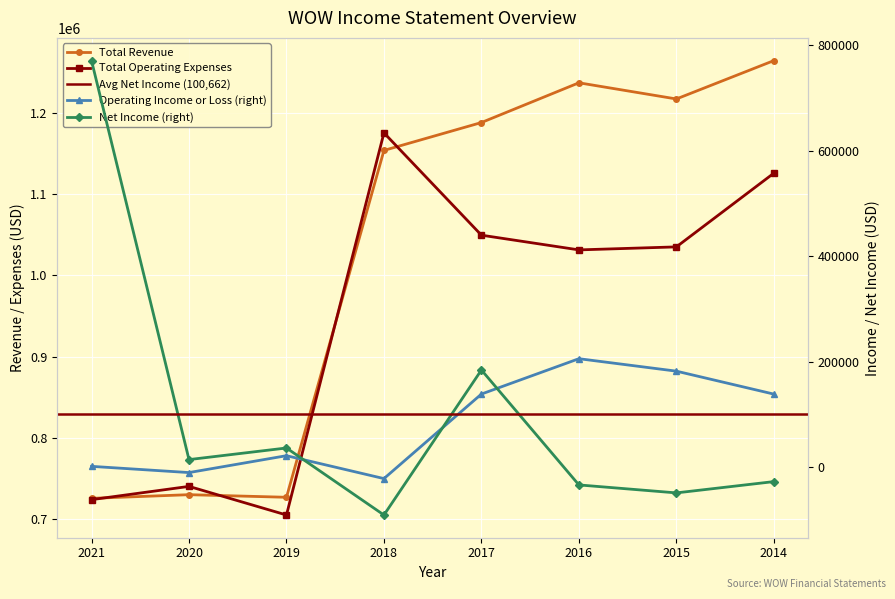

Which series has the widest spread of values?

Net Income